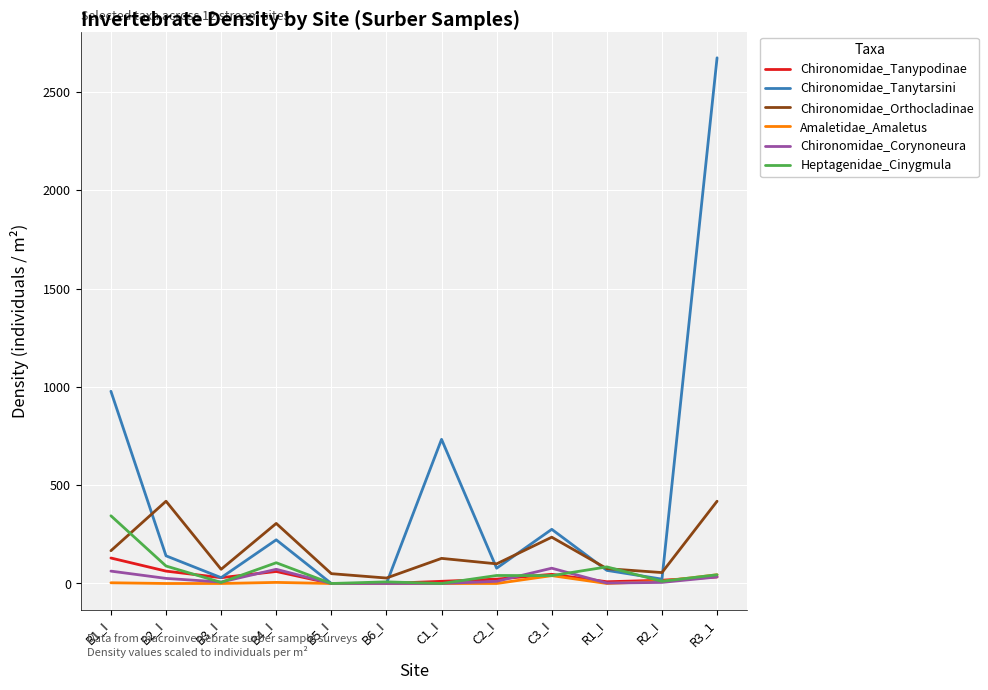

What is the difference between the highest and lowest values at B3_I?

72.2